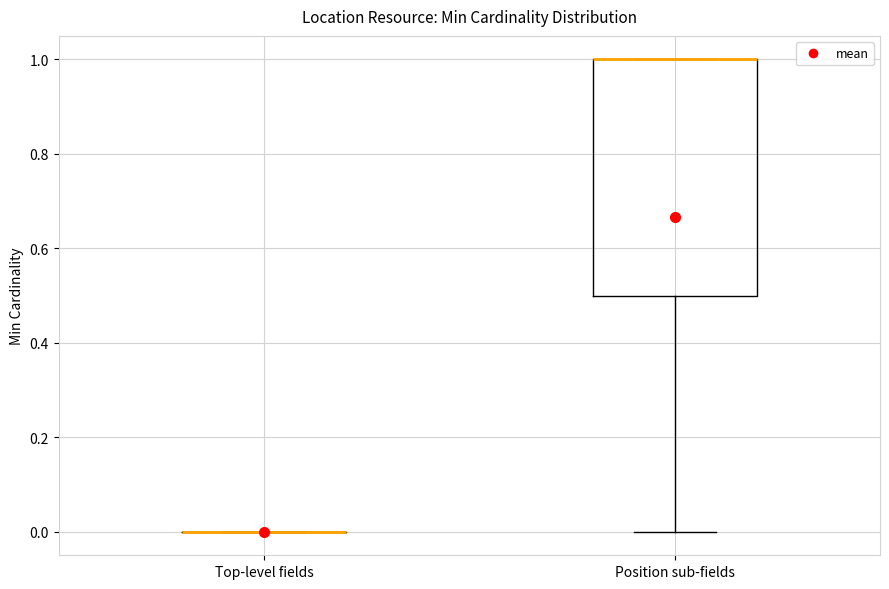

Reading left to right, read every box against the y-axis: the position of its median line, the range the box covers, and the ends of its whiskers. The values are not printed on the chart, so give them approximately, as read against the axis.

Top-level fields: box collapsed to a line at 0.0, whiskers 0.0 to 0.0
Position sub-fields: median 1.0 (drawn on the box's upper edge), box 0.5 to 1.0, whiskers 0.0 to 1.0